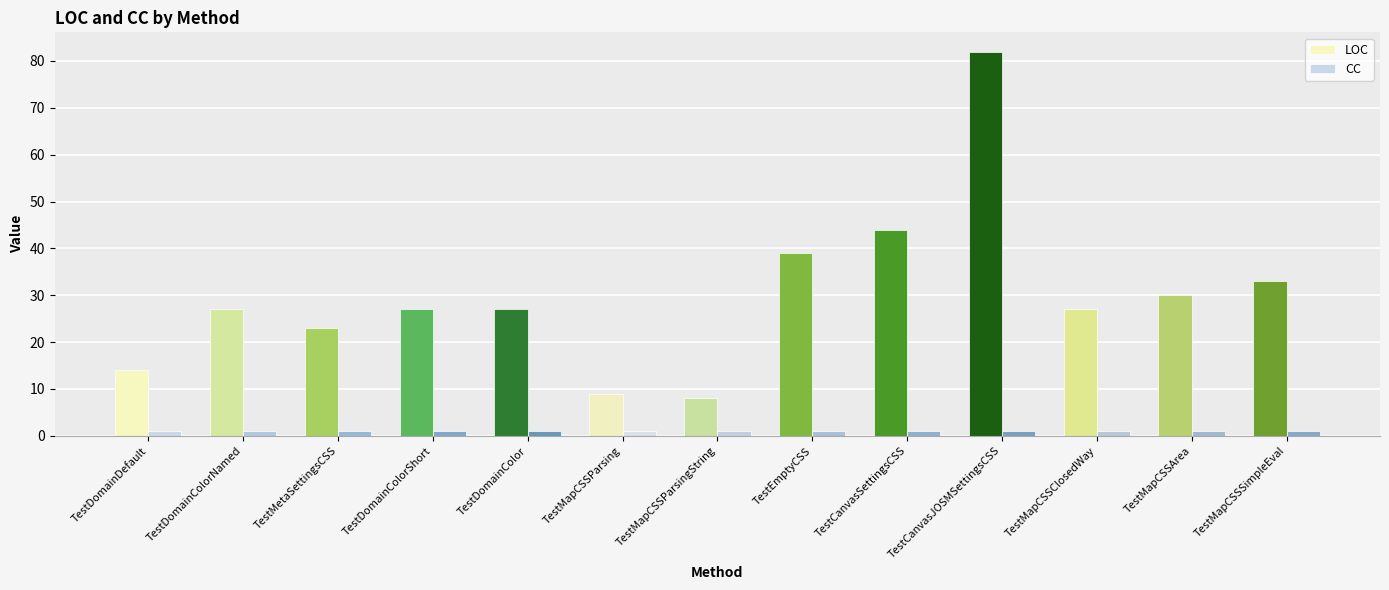

At how many categories does at least one series exceed 63?

1